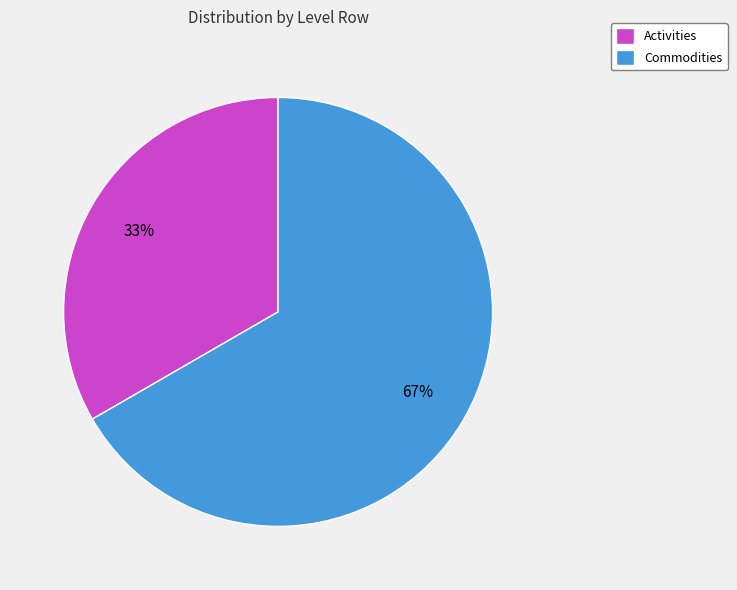

To the nearest percent, what percentage of the pie is Activities?

33%